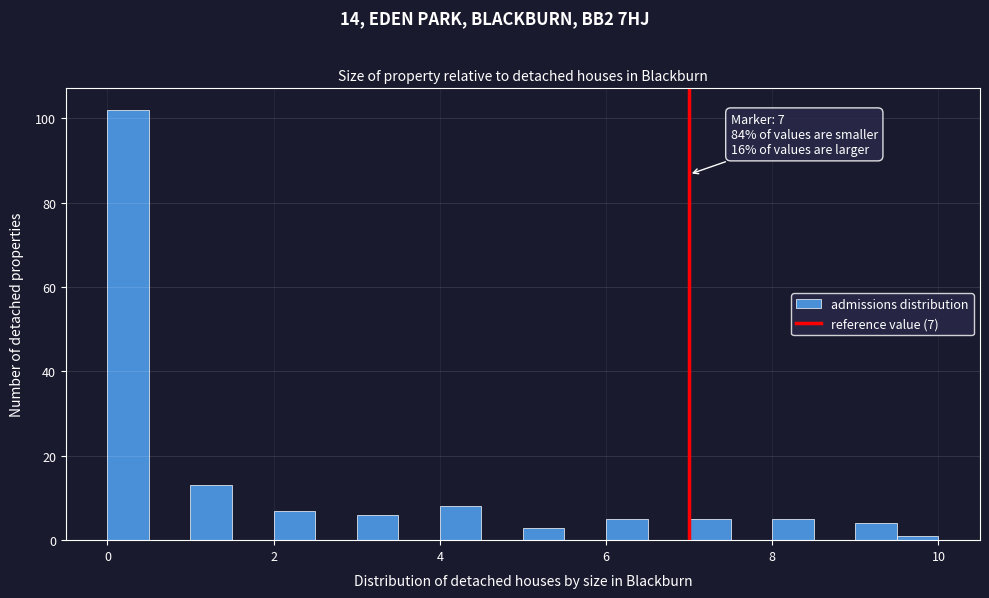

Around what value on the x-axis is the tallest bar? Give the approximate position of its centre, as read against the axis.

0.2